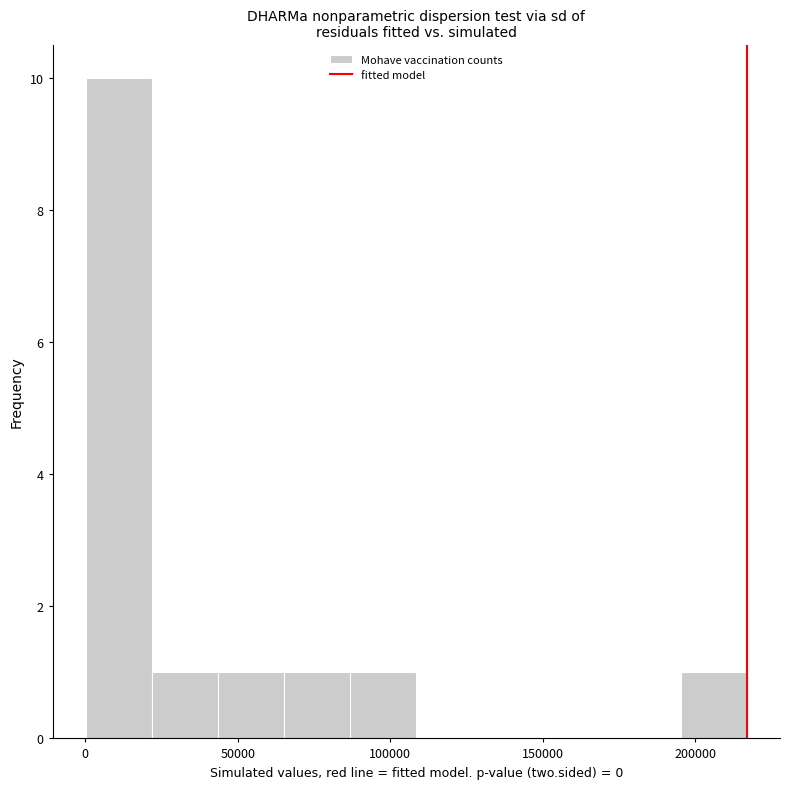

Reading left to right, transcribe this chart: for each bar, give the range it covers on the x-axis and its height. Neither the bar edges nor the heights are printed on the chart, so give them approximately, as read against the axes.

0 to 20000: 10
20000 to 45000: 1
45000 to 65000: 1
65000 to 85000: 1
85000 to 110000: 1
110000 to 130000: 0
130000 to 150000: 0
150000 to 175000: 0
175000 to 195000: 0
195000 to 215000: 1